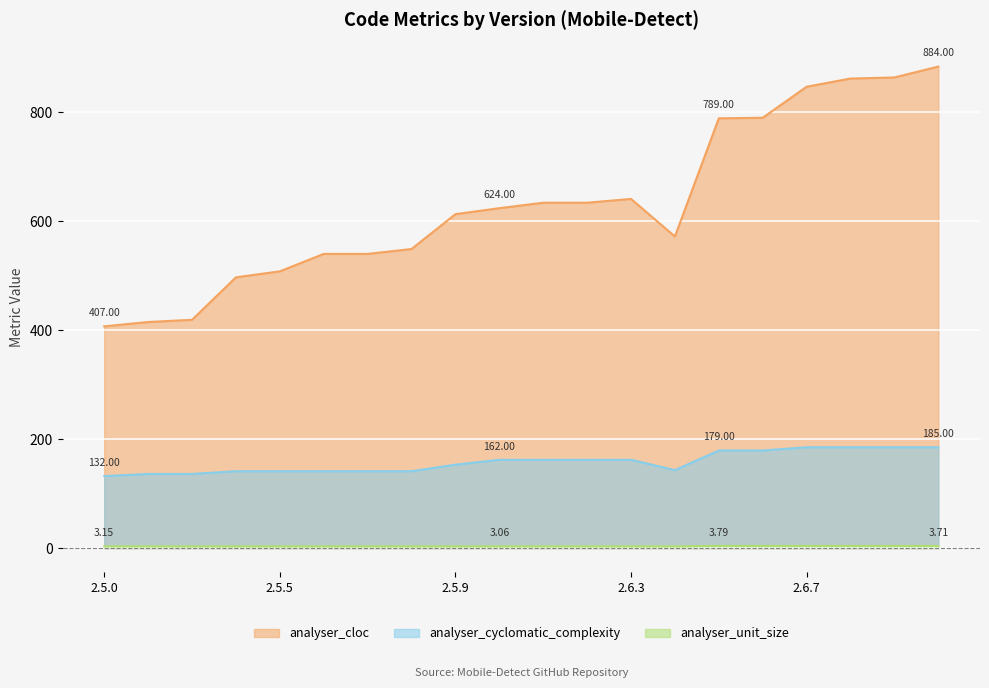

What is the label of the 4th point from the left?

2.5.4